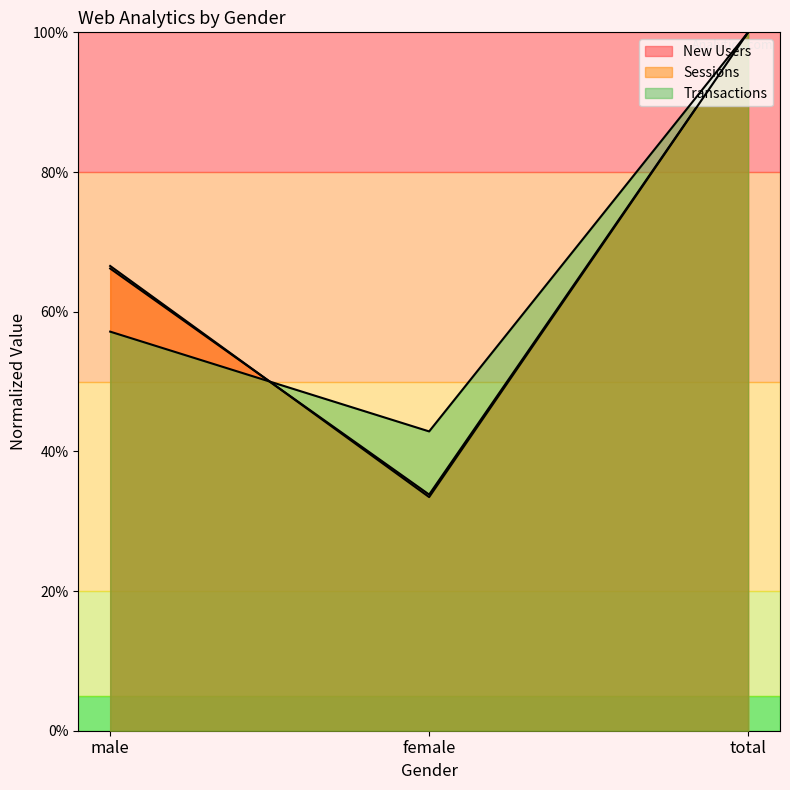

Is it true that Transactions equals 0.4 at male?

False